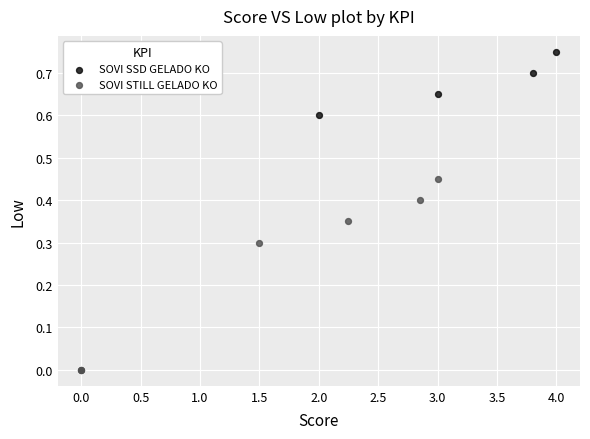

Which series has the largest Y range (max minus min)?

SOVI SSD GELADO KO